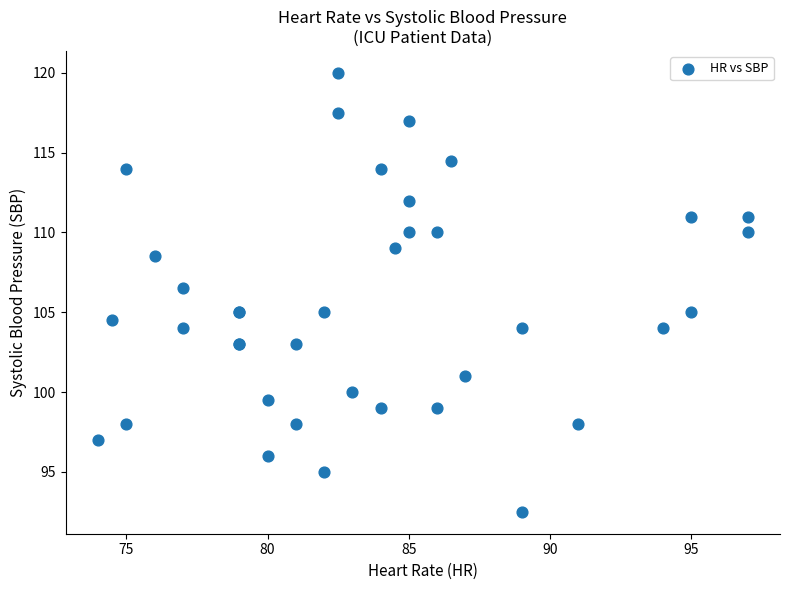

What Y value in the scatter plot is closest to 106?

106.5